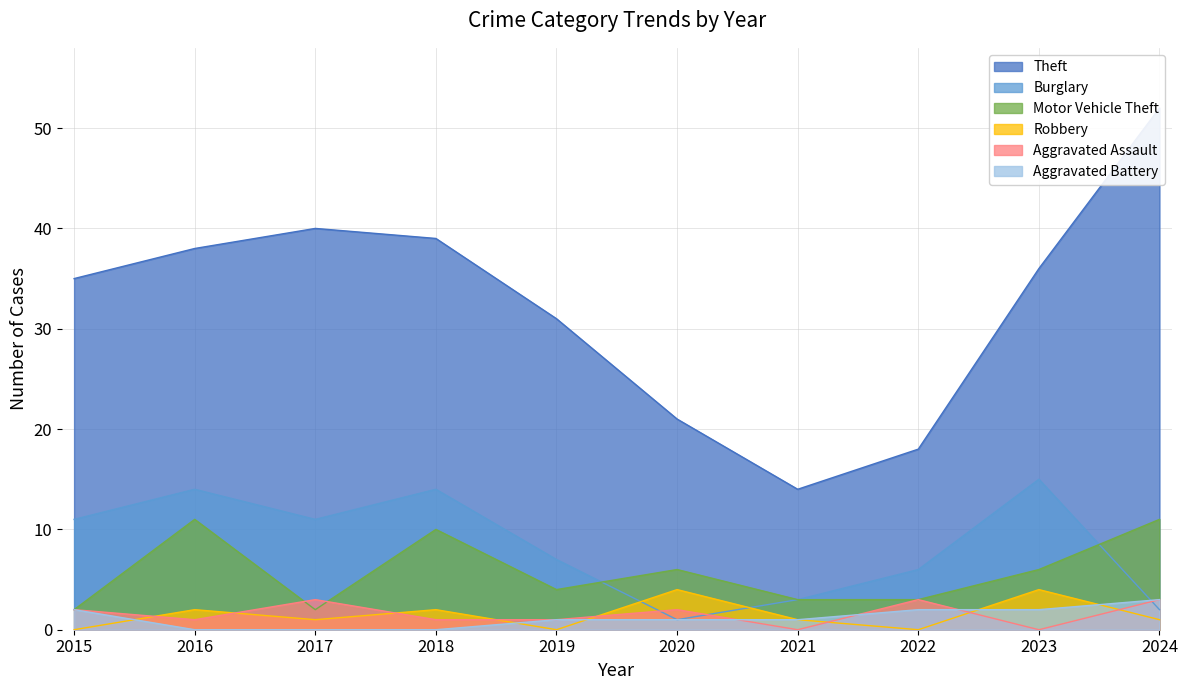

How many data points in Motor Vehicle Theft are less than 6?

5